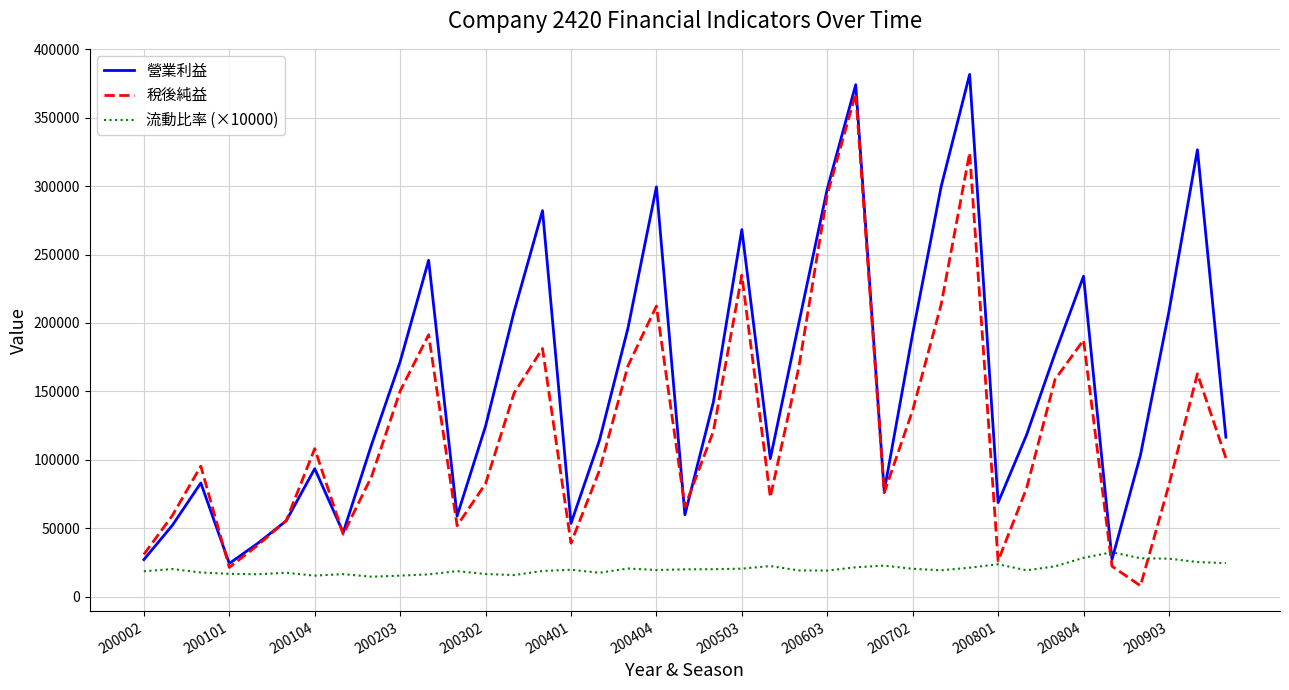

List the series in order of their overall mean, highest first.

營業利益, 稅後純益, 流動比率 (×10000)